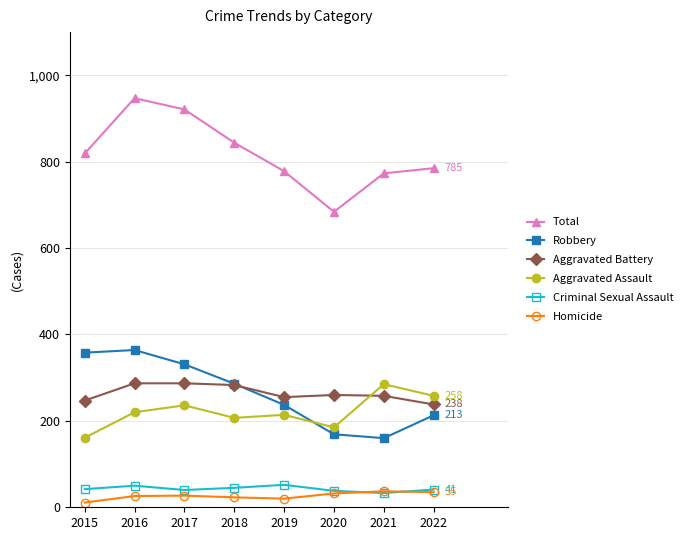

The Aggravated Battery series shows 463 at 2017. True or false?

False